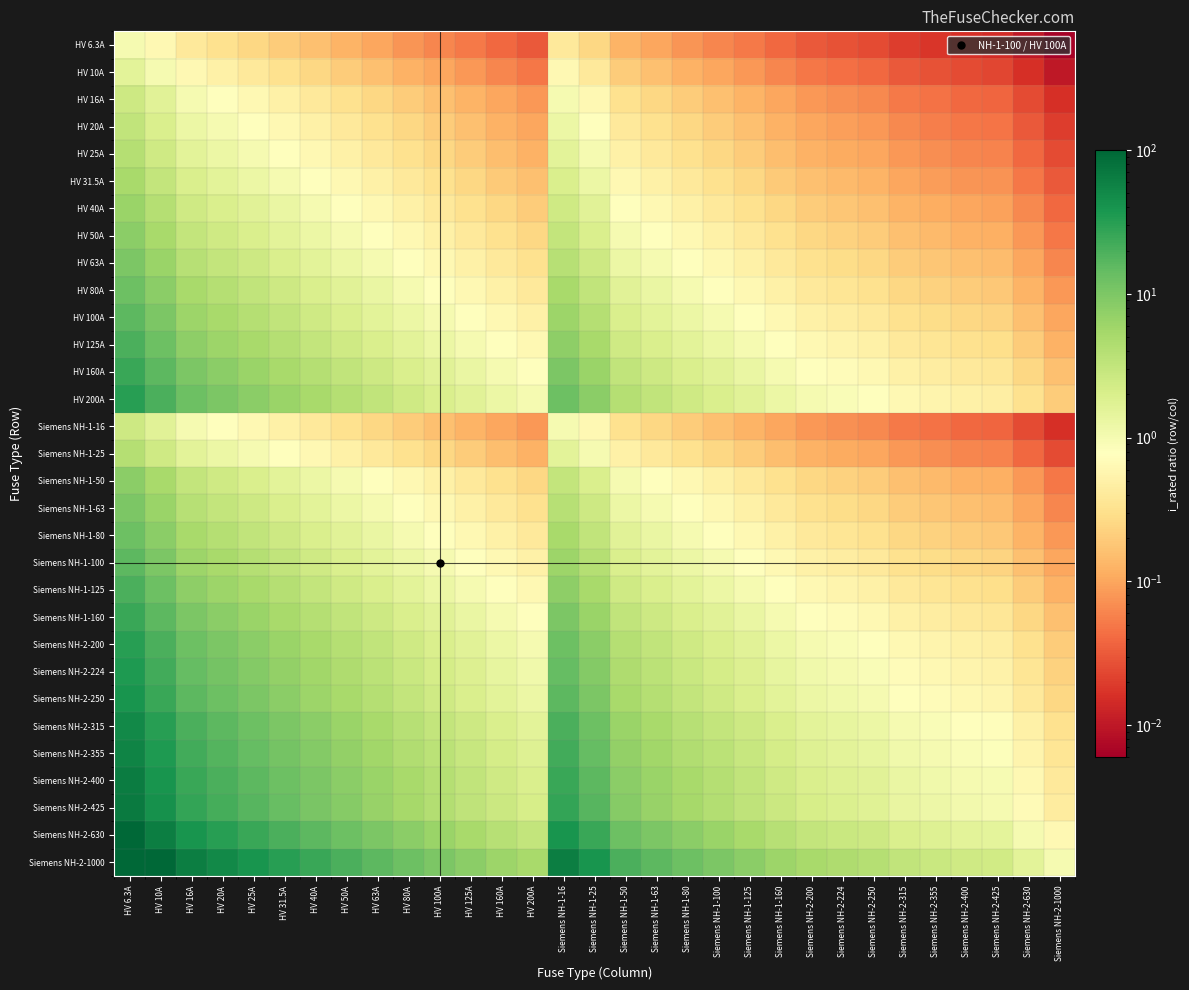

At how many categories does at least one series exceed 50?

4